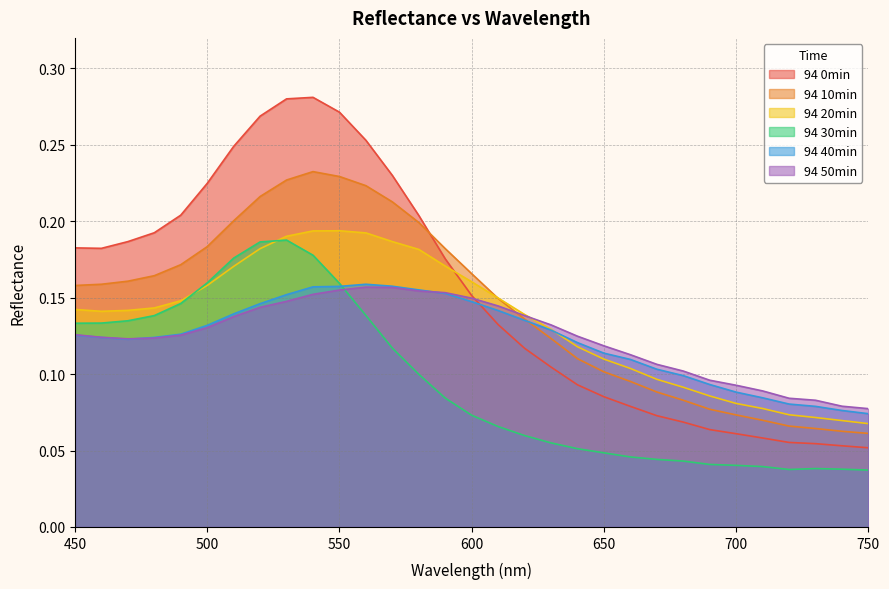

Which has a higher value, 550 or 700?

550